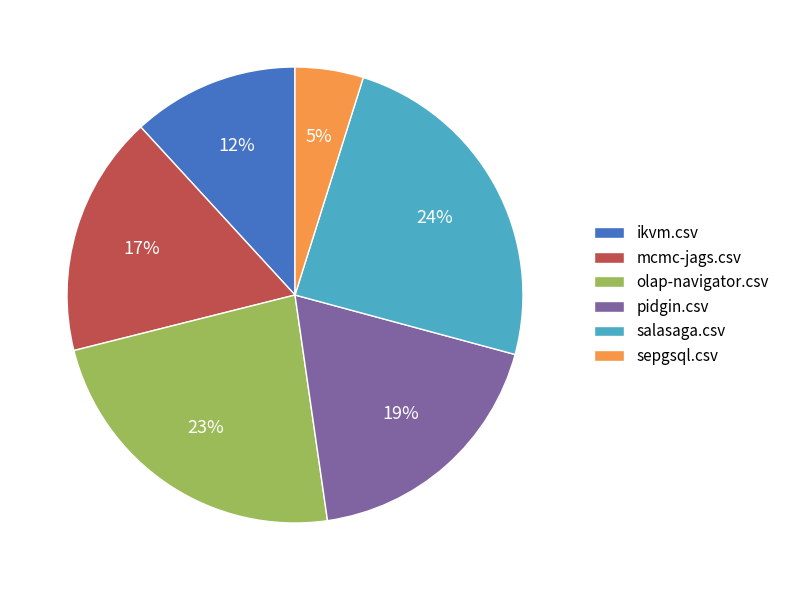

To the nearest percent, what is the difference between the pidgin.csv and ikvm.csv slice percentages?

7%